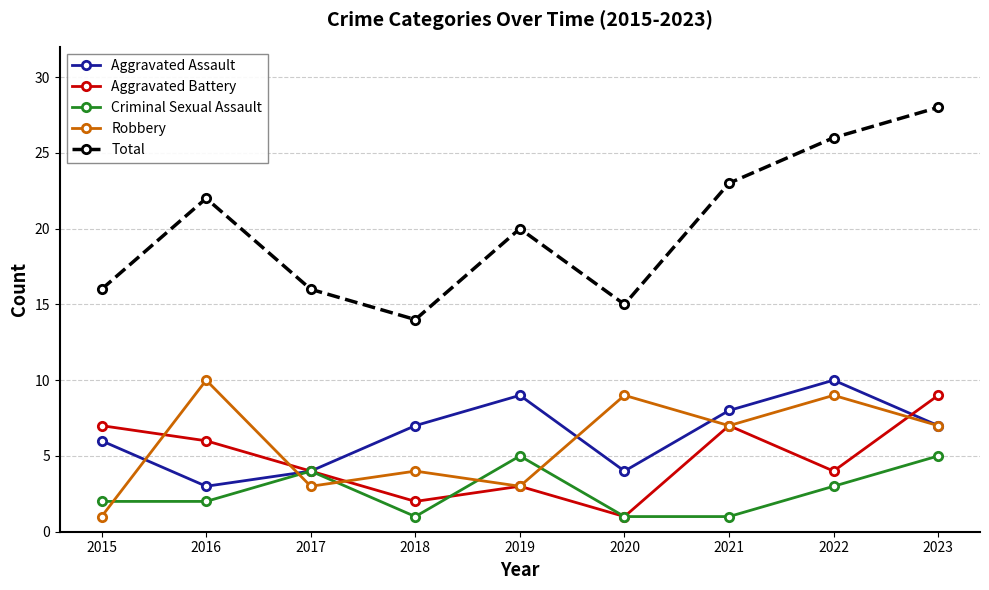

What is the sum of the Criminal Sexual Assault values at 2020 and 2023?

6